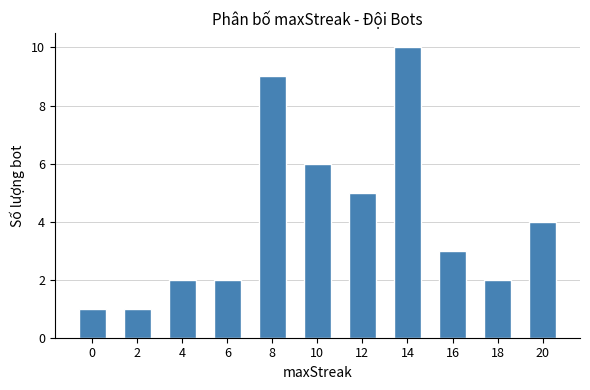

Count the number of data series in this chart.

1